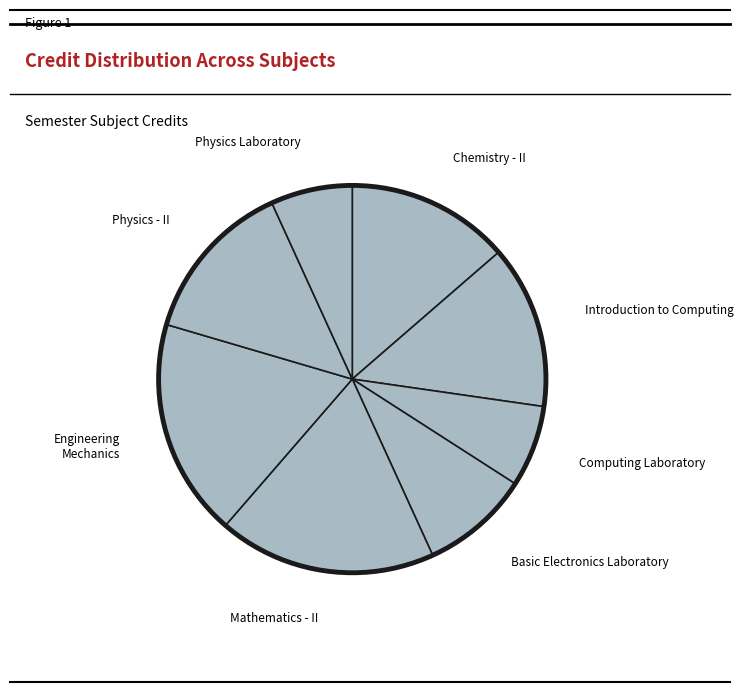

Does Computing Laboratory represent more than half of the total?

No